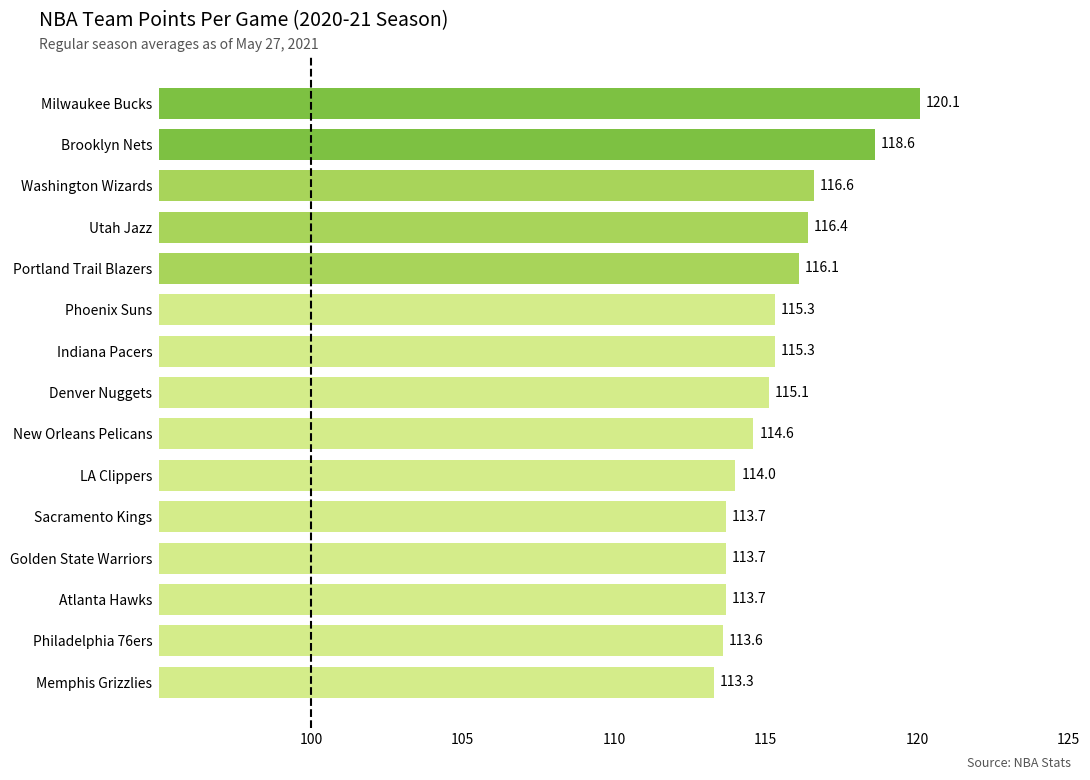

What is the change in value from Golden State Warriors to Indiana Pacers?

+1.6